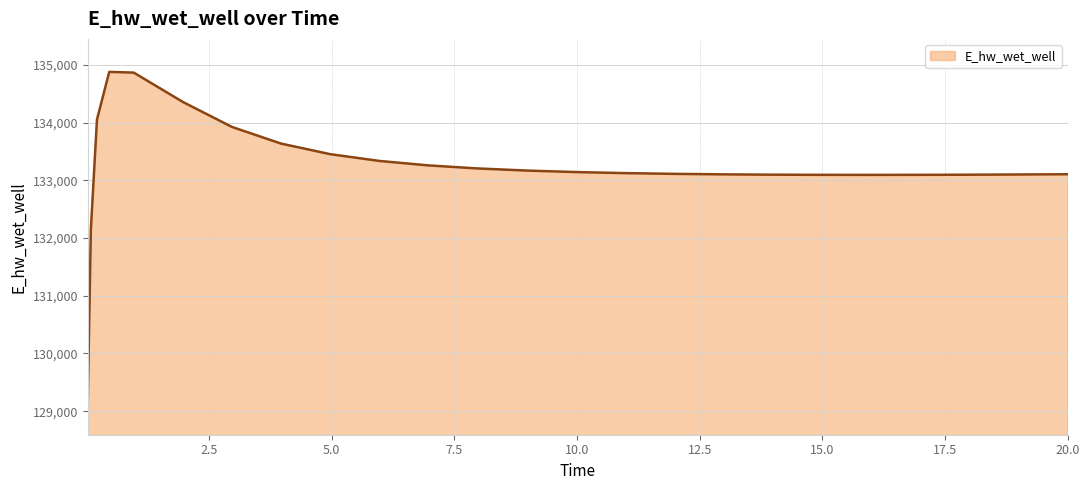

What is the minimum value shown in the chart?

129163.9